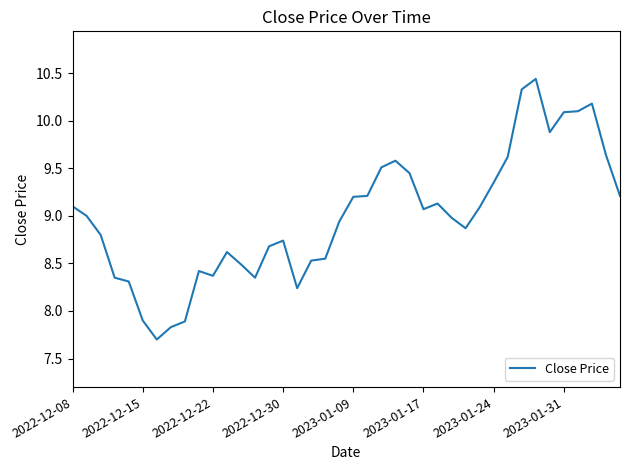

What is the minimum value shown in the chart?

7.7